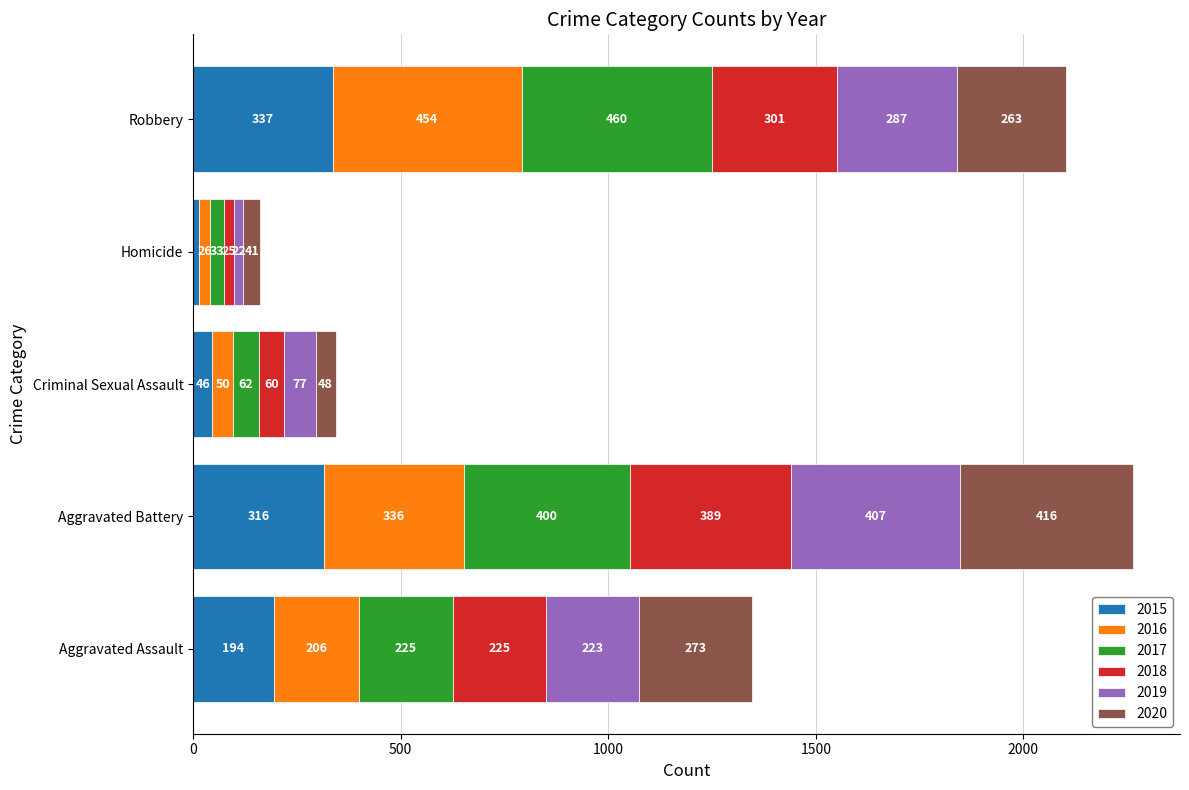

What is the total value across all series at Aggravated Battery?

2264